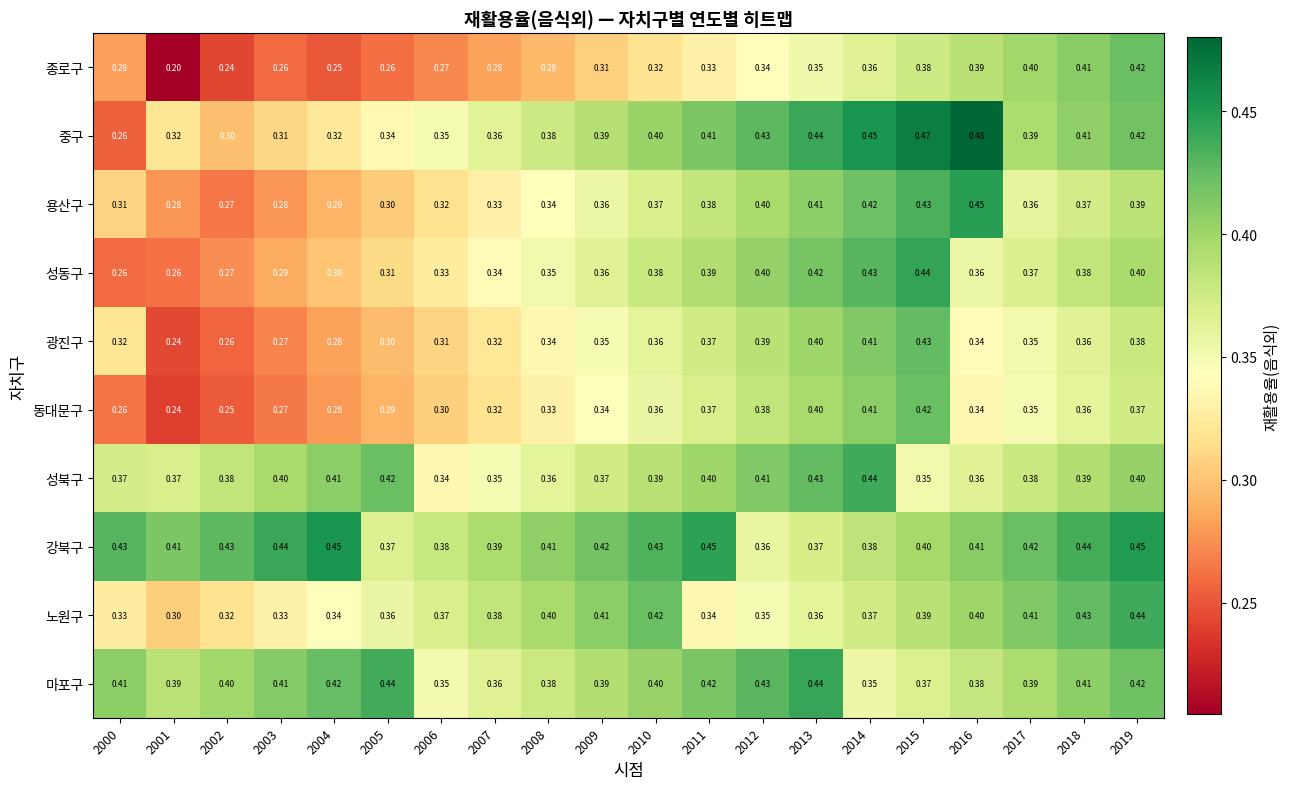

Which category has the highest value across all series?

2016